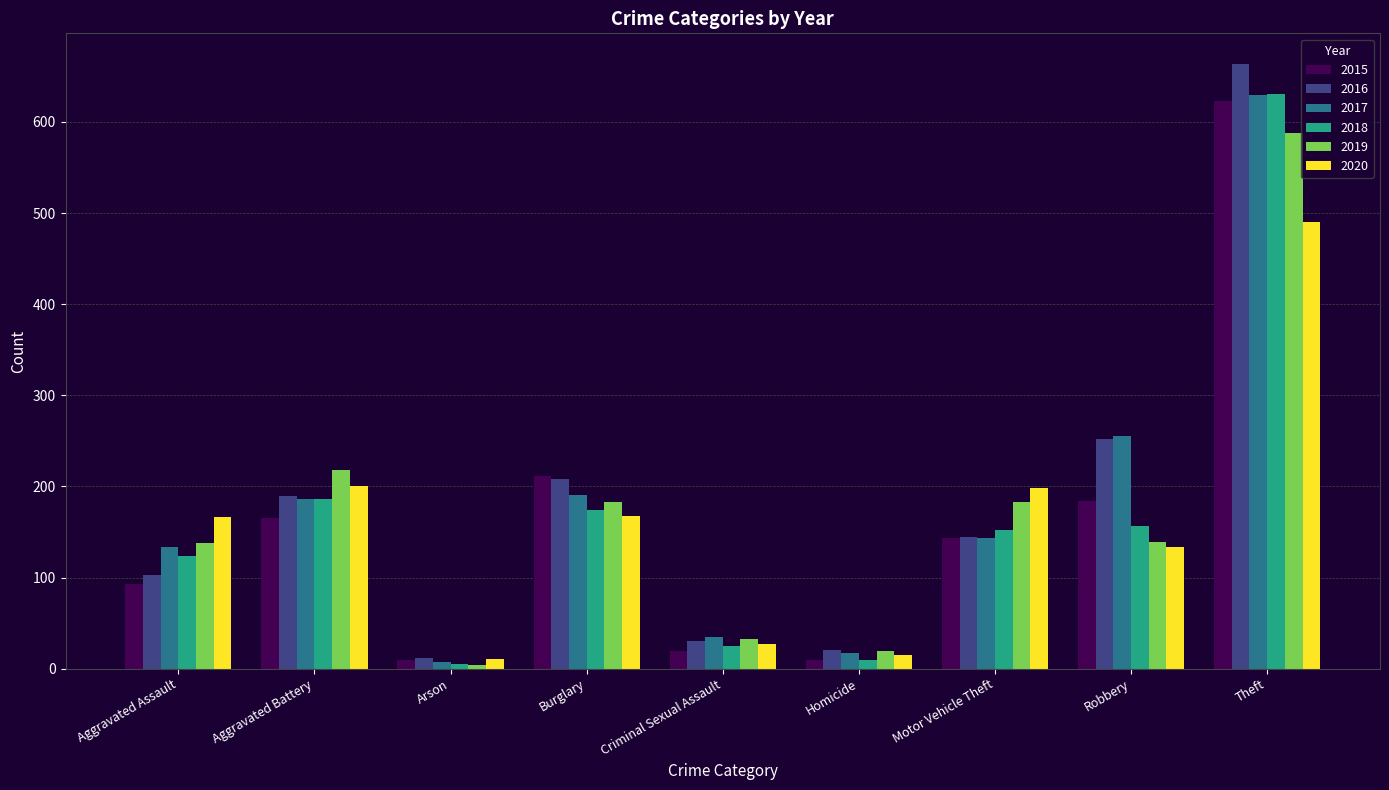

Which series has the widest spread of values?

2016